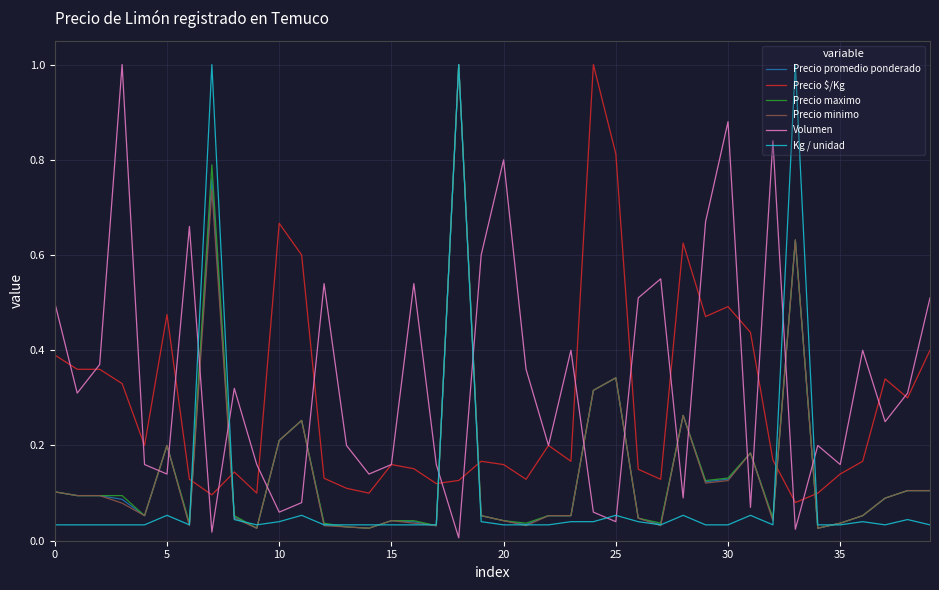

At how many categories does at least one series exceed 0?

40